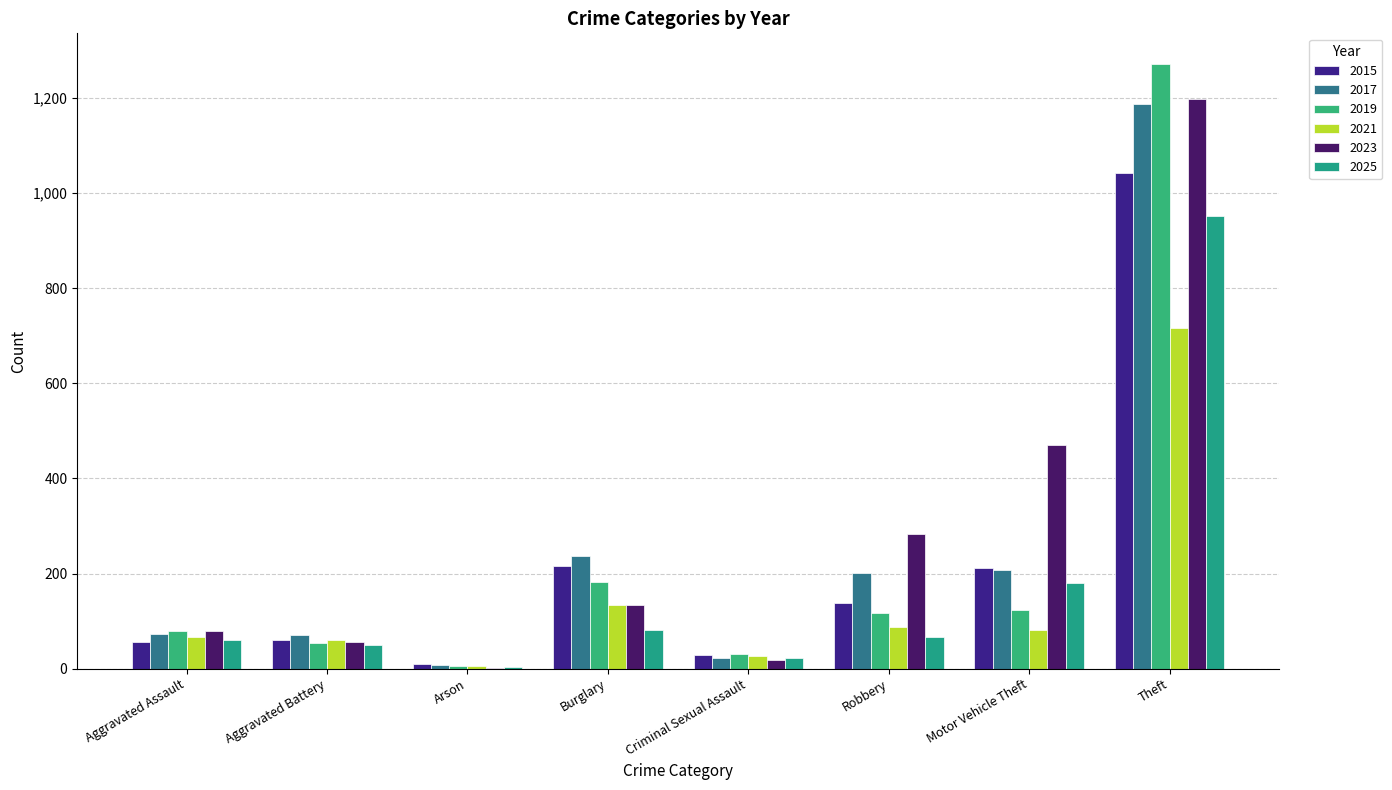

What is the difference between the 2019 values at Arson and Aggravated Battery?

48